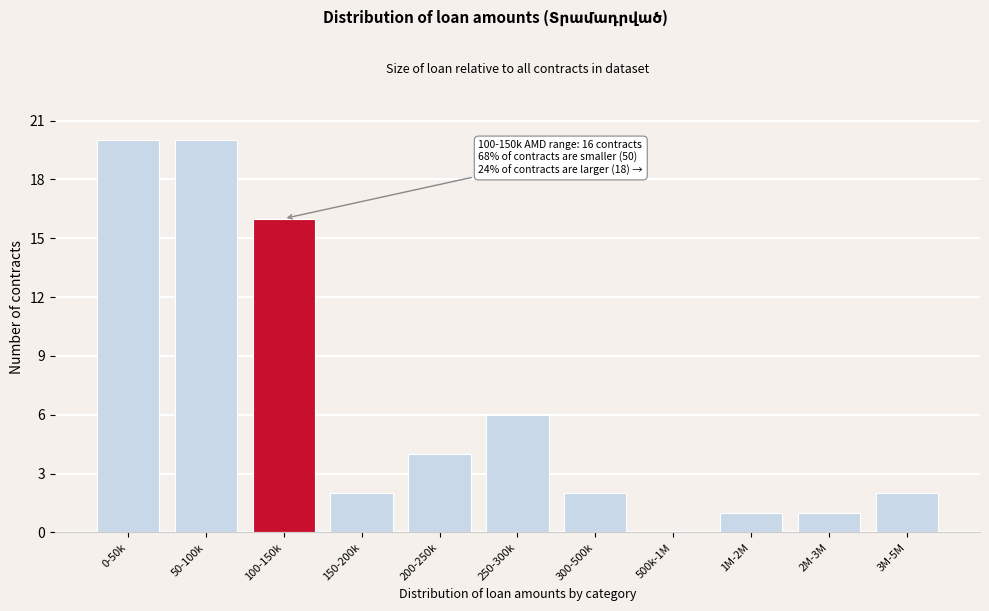

Reading right to left, extract all data points from this chart.

3M-5M=2	2M-3M=1	1M-2M=1	500k-1M=0	300-500k=2	250-300k=6	200-250k=4	150-200k=2	100-150k=16	50-100k=20	0-50k=20